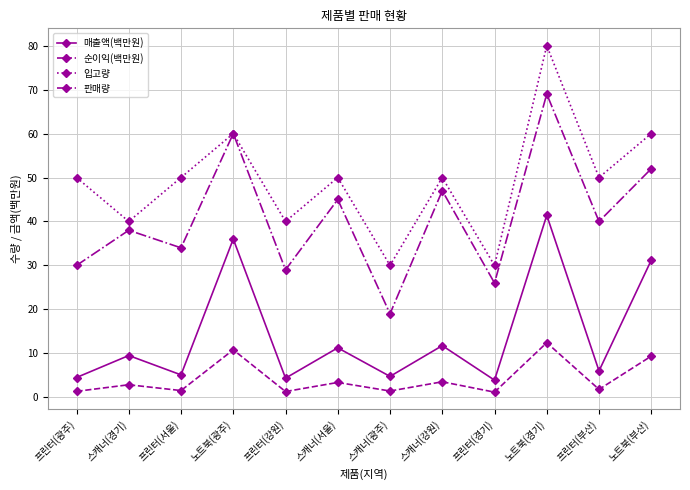

What is the label of the 11th point from the right?

스캐너(경기)